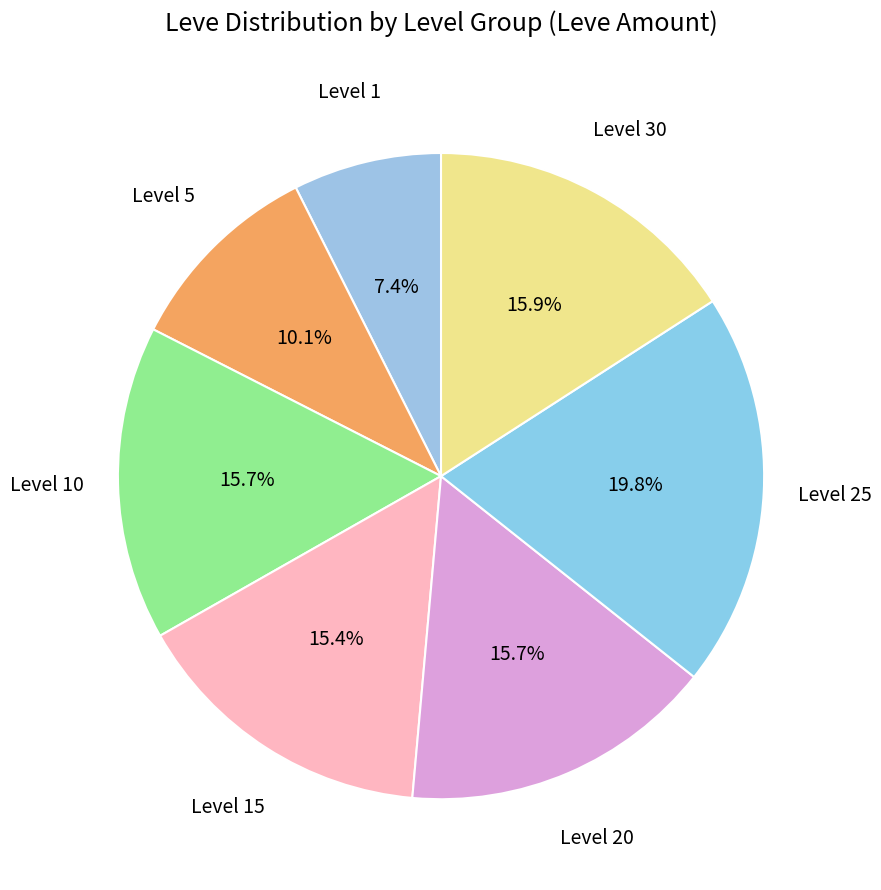

Is there any slice that represents more than half of the pie?

No